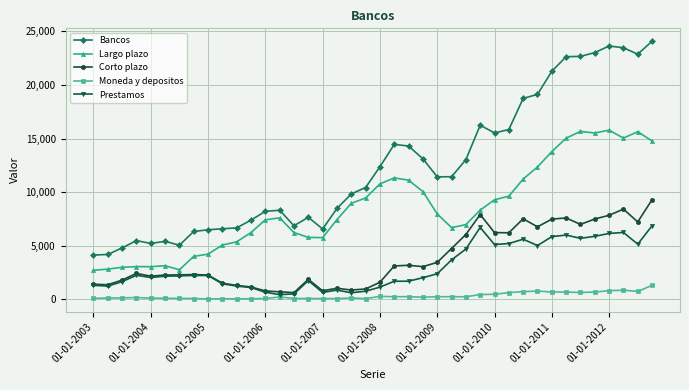

Rank the series by their maximum value, from highest to lowest.

Bancos, Largo plazo, Corto plazo, Prestamos, Moneda y depositos